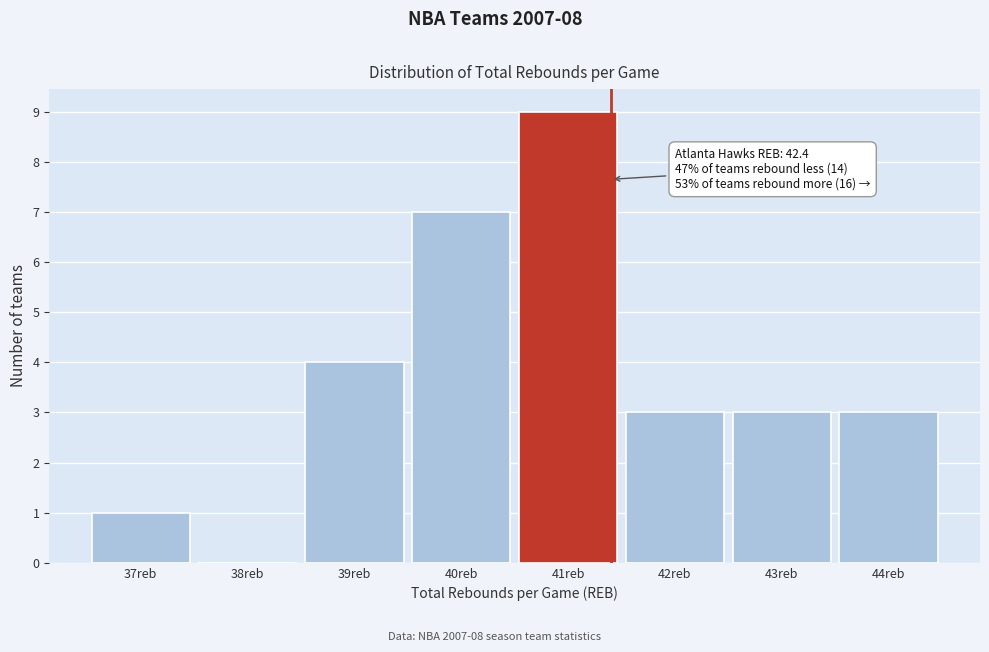

Reading left to right, transcribe all the data shown in this chart.

37reb=1	38reb=0	39reb=4	40reb=7	41reb=9	42reb=3	43reb=3	44reb=3